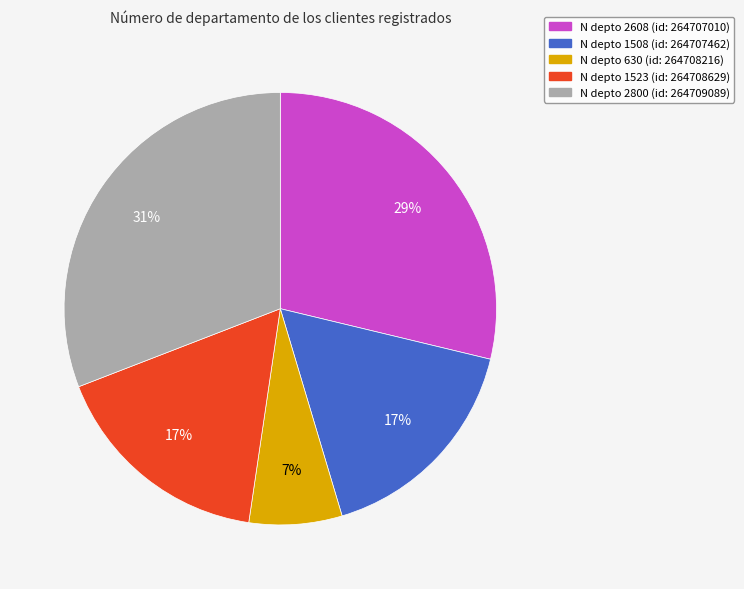

Count the number of slices in the pie.

5